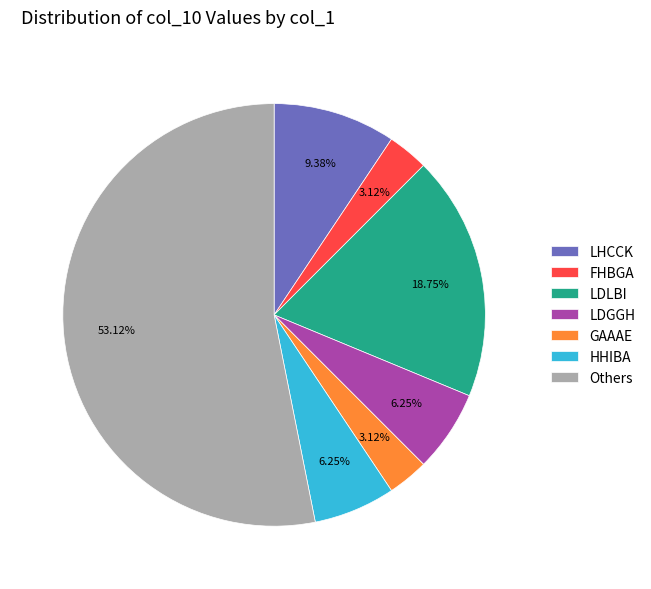

Do LDLBI and LDGGH together represent more than half of the pie?

No